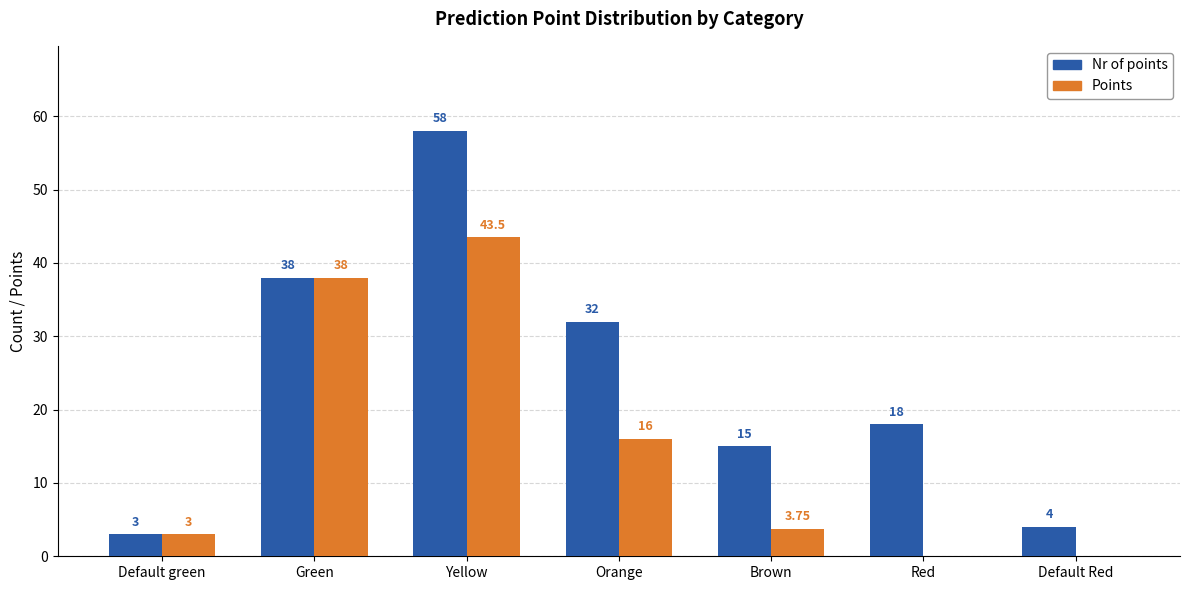

Is the value of Nr of points at Brown greater than the value of Points at Default Red?

Yes